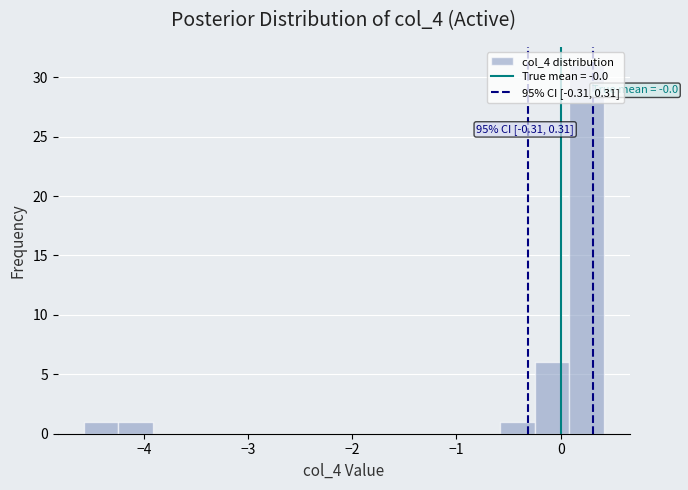

Around what value on the x-axis is the tallest bar? Give the approximate position of its centre, as read against the axis.

0.2